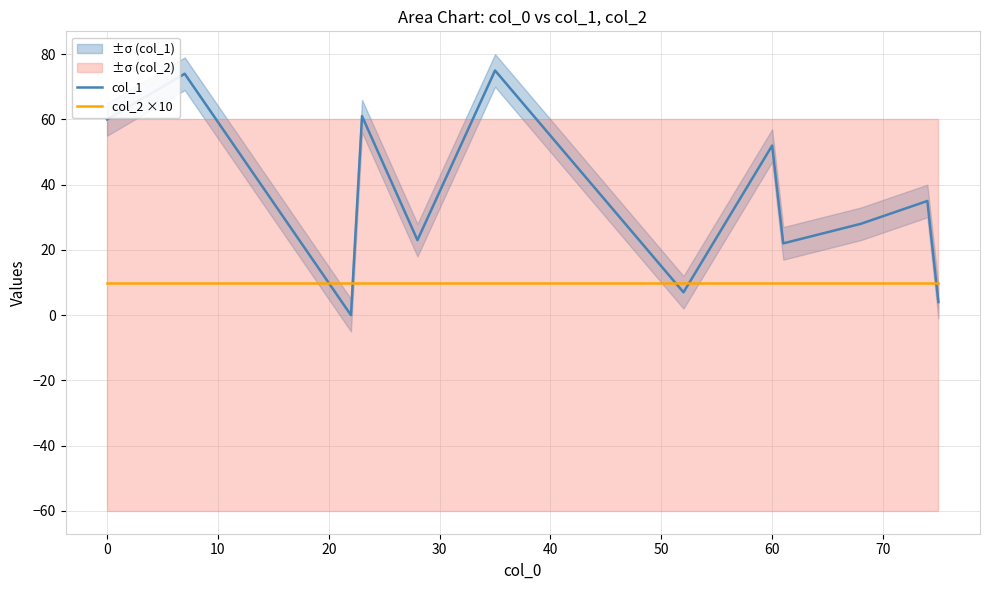

What is the value of the col_2 ×10 point at the 11th from the left?

10